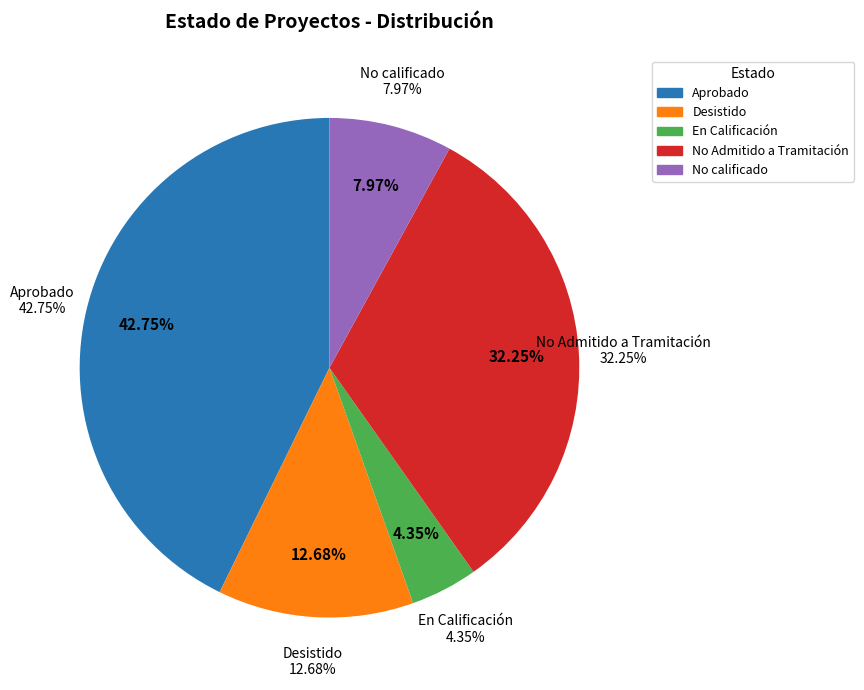

Rank the categories by value from lowest to highest.

En Calificación, No calificado, Desistido, No Admitido a Tramitación, Aprobado